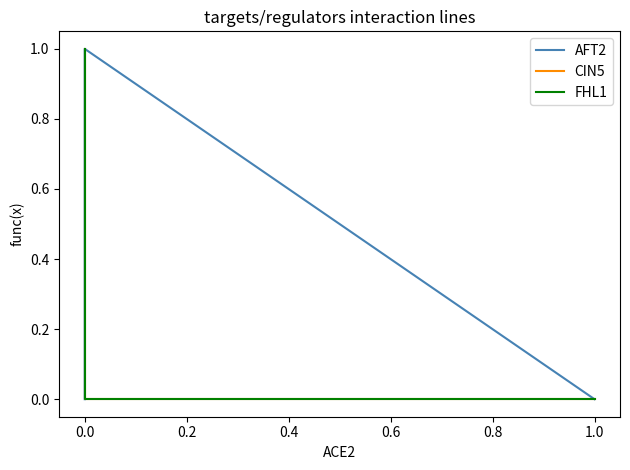

Which series changed the most between 0.2 and 0.4?

AFT2